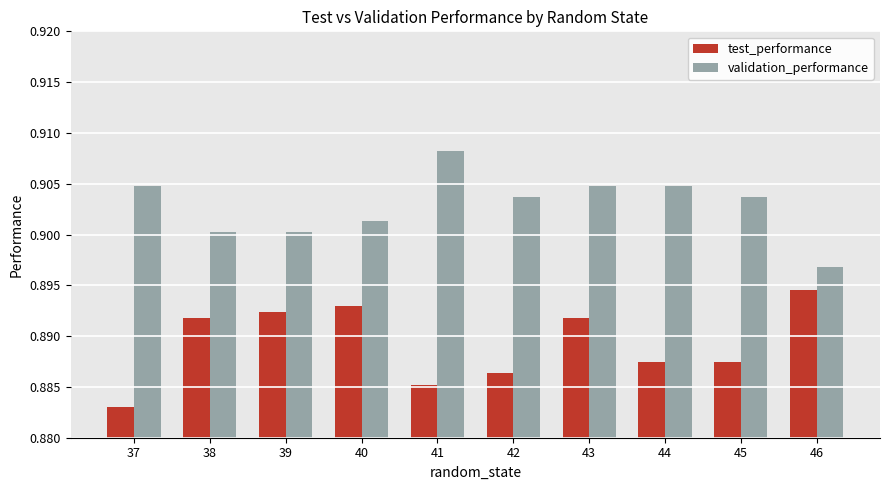

At which category is the sum across all series the highest?

43